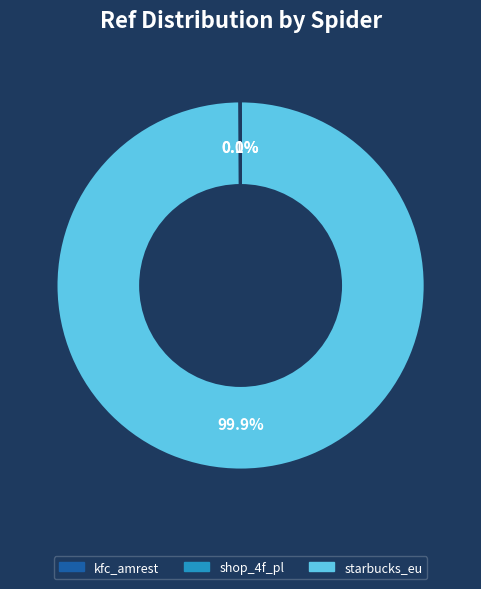

Which category has the biggest portion of the pie?

starbucks_eu